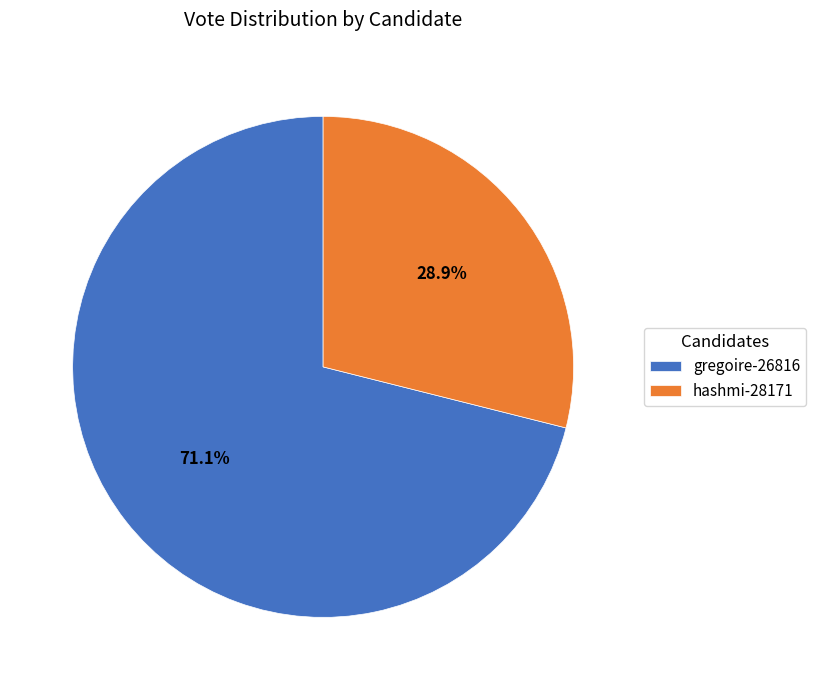

To the nearest percent, what is the average slice percentage?

50%